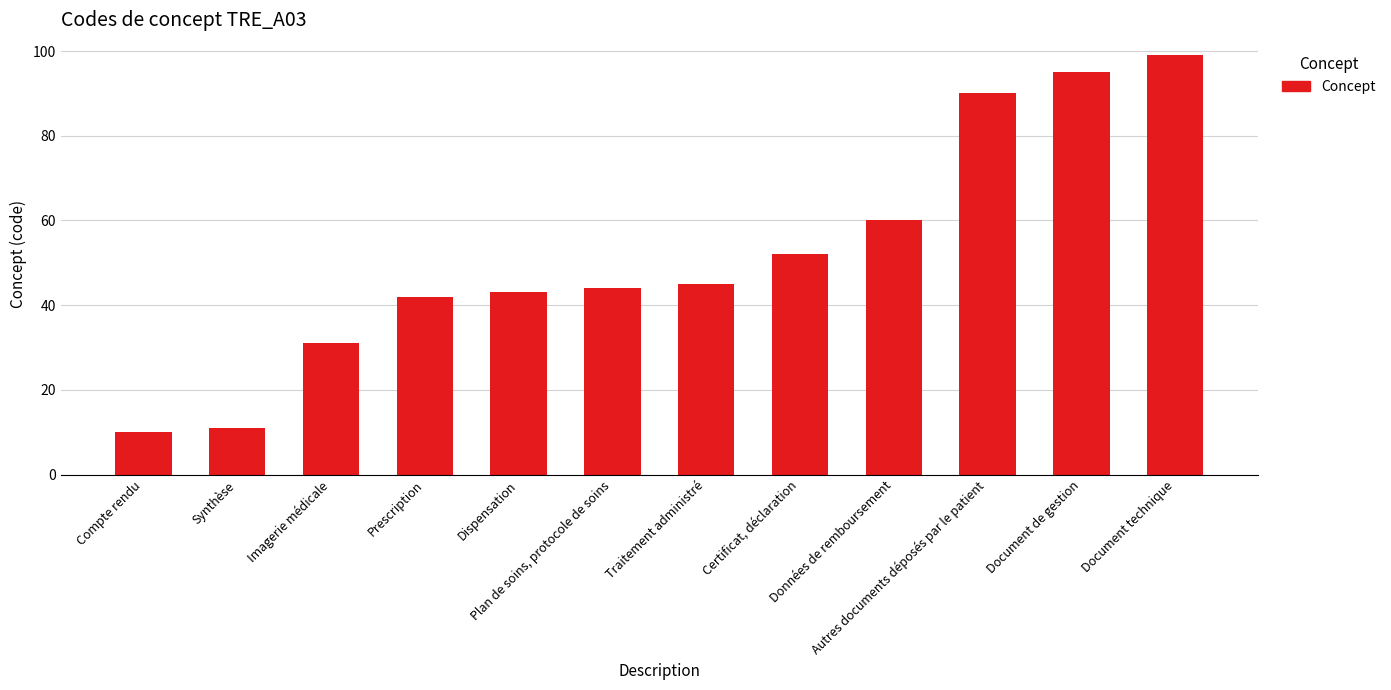

Reading left to right, transcribe all the data shown in this chart.

10	11	31	42	43	44	45	52	60	90	95	99